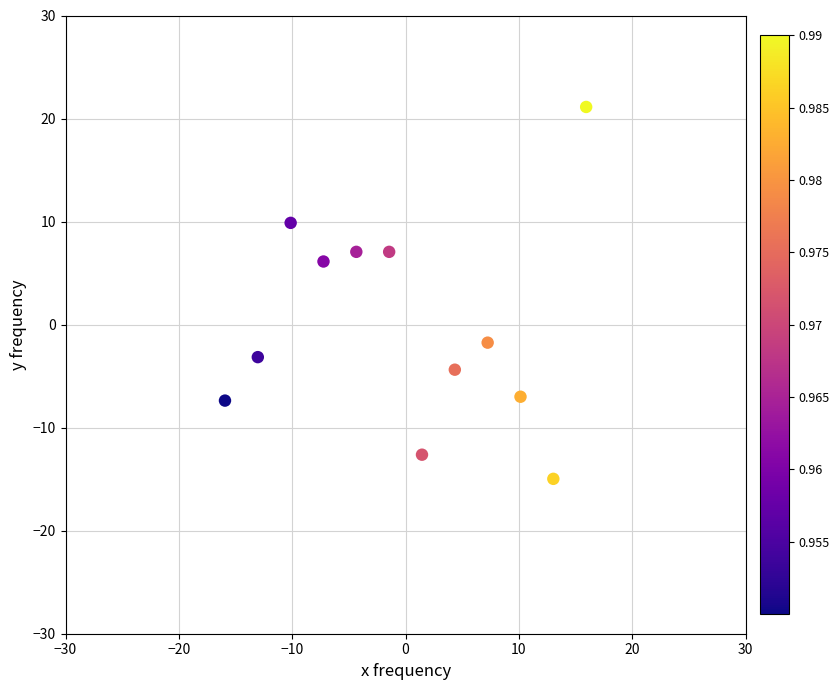

What Y value in the scatter plot is closest to 3?

6.1